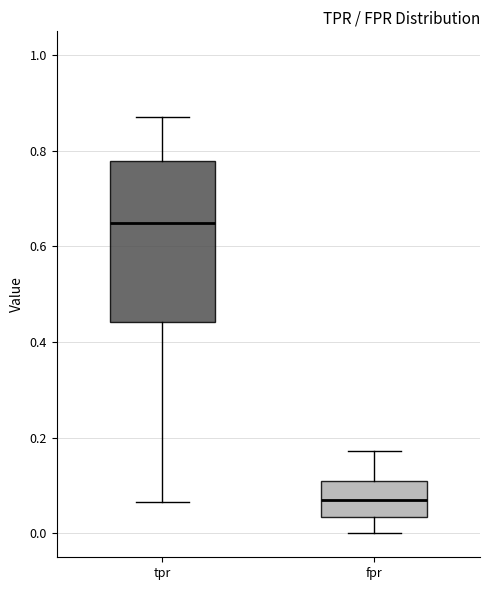

Reading left to right, transcribe this box plot: for each box, give where its median line is, the range the box spans, and where its two whiskers end, as read against the y-axis. The values are not printed on the chart, so give them approximately, as read against the axis.

tpr: median 0.64, box 0.44 to 0.78, whiskers 0.06 to 0.88
fpr: median 0.08, box 0.04 to 0.12, whiskers 0.00 to 0.18